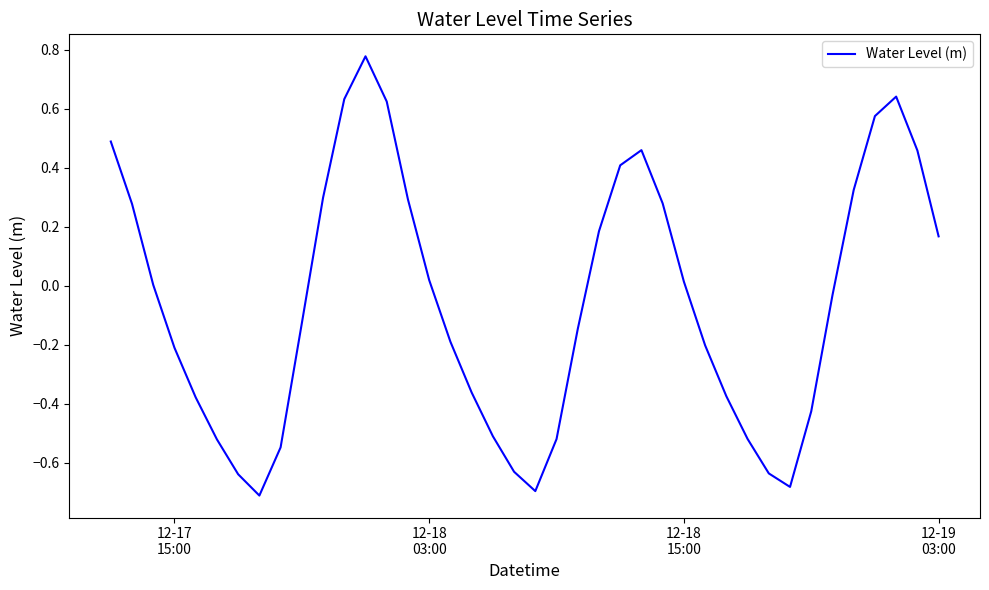

What is the difference between the maximum and minimum values?

1.5